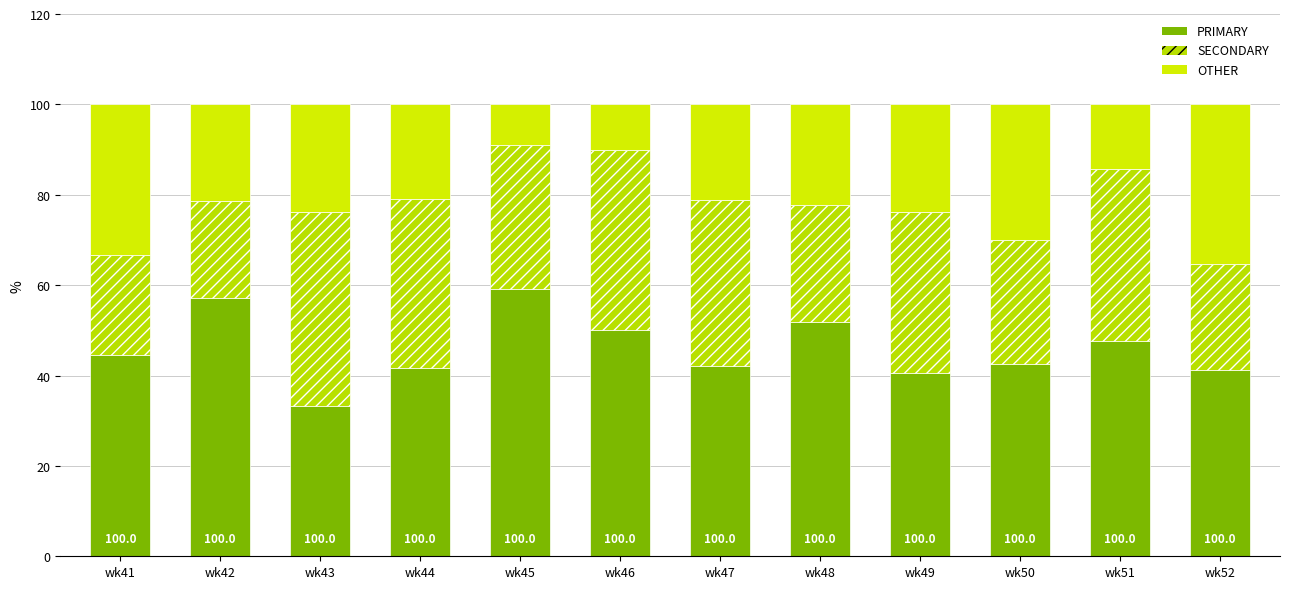

Between wk41 and wk45, which series saw the biggest shift?

OTHER